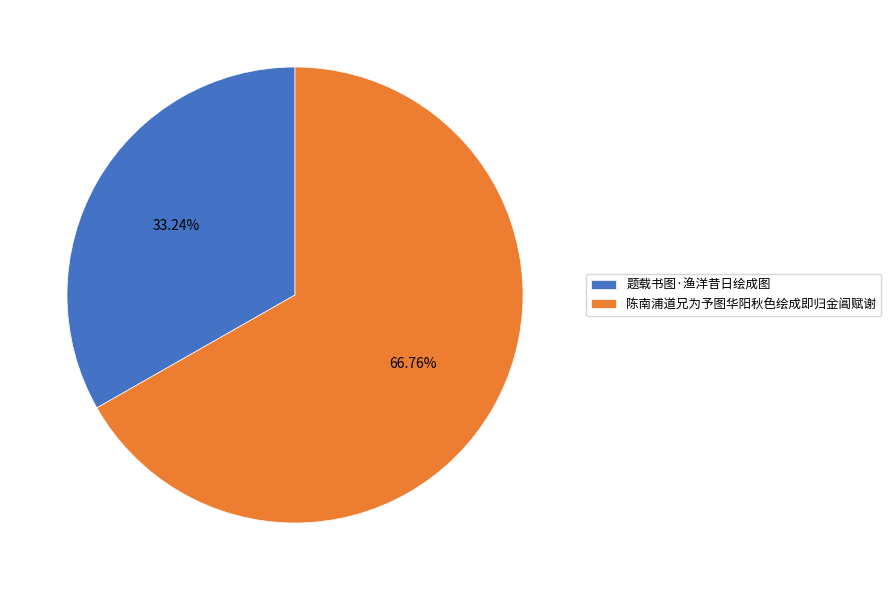

What is the ratio of the value at 题载书图·渔洋昔日绘成图 to the value at 陈南浦道兄为予图华阳秋色绘成即归金阊赋谢?

0.5